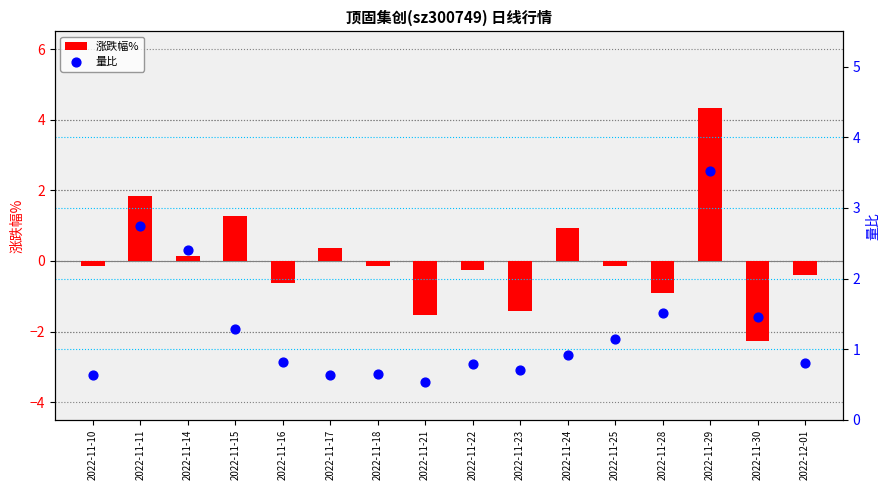

At which category is the sum across all series the highest?

2022-11-29